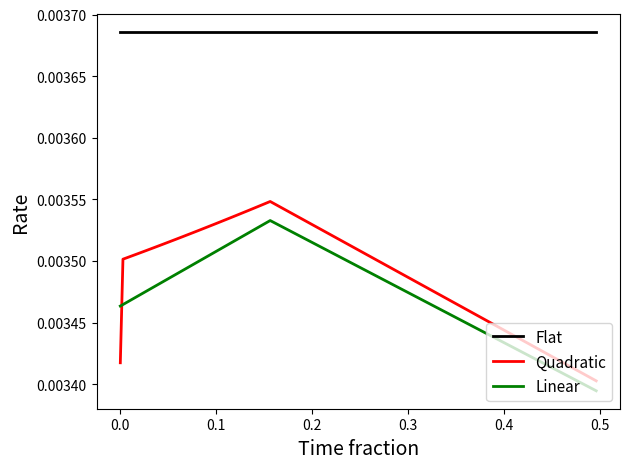

Rank the series by their maximum value, from highest to lowest.

Flat, Quadratic, Linear